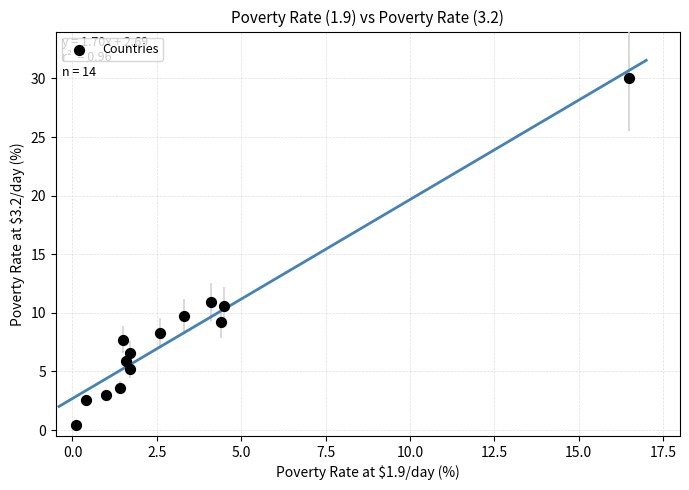

What is the range of X values (max minus min)?

16.4